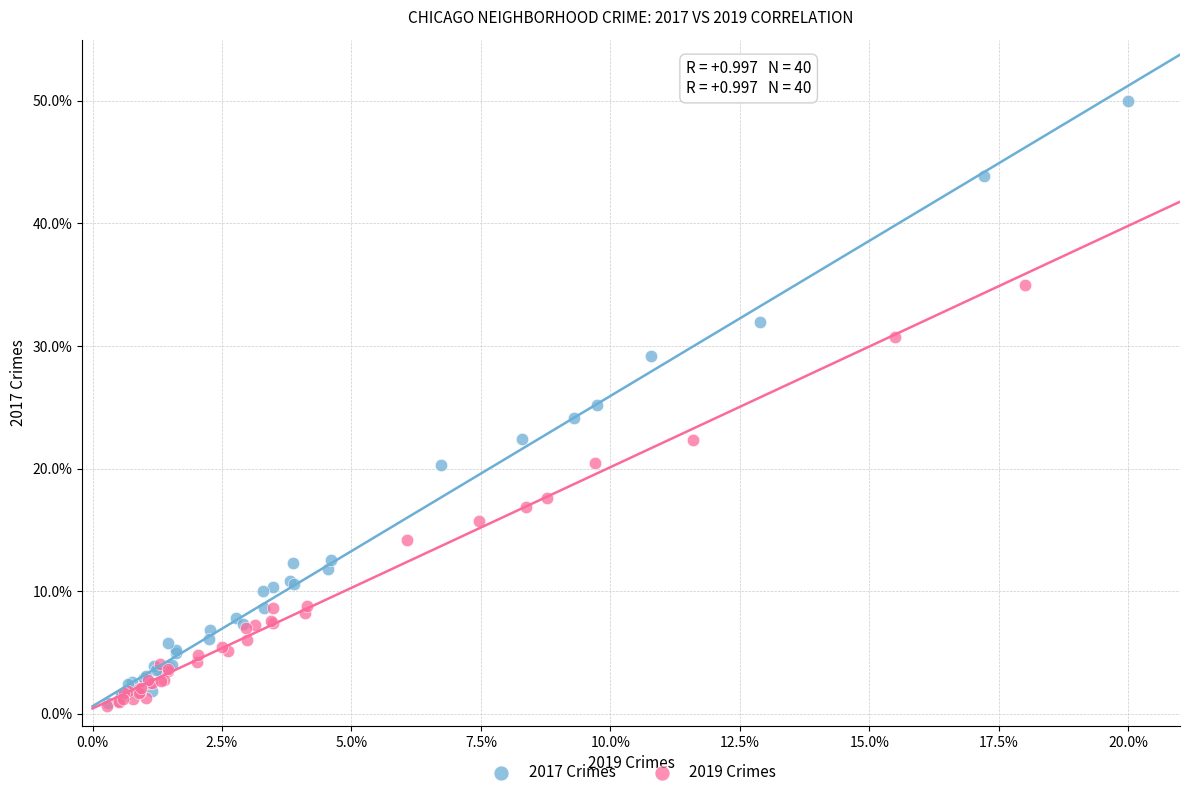

What are all the series names shown in the legend?

2017 Crimes, 2019 Crimes